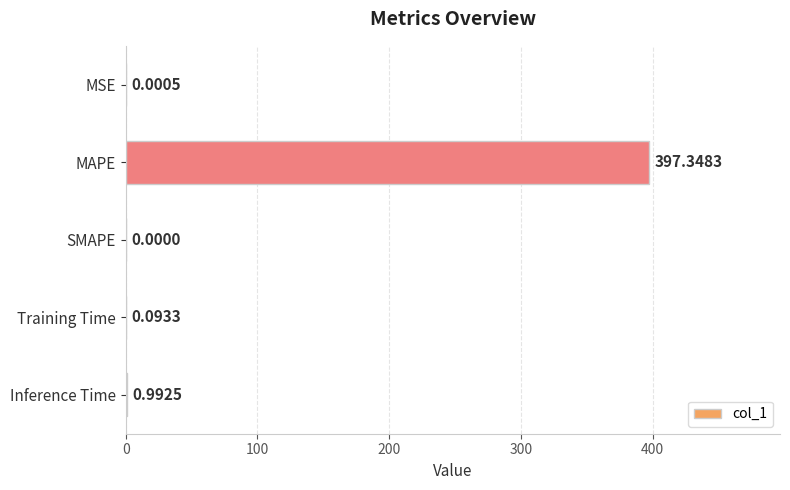

What is the sum of all values?

398.4